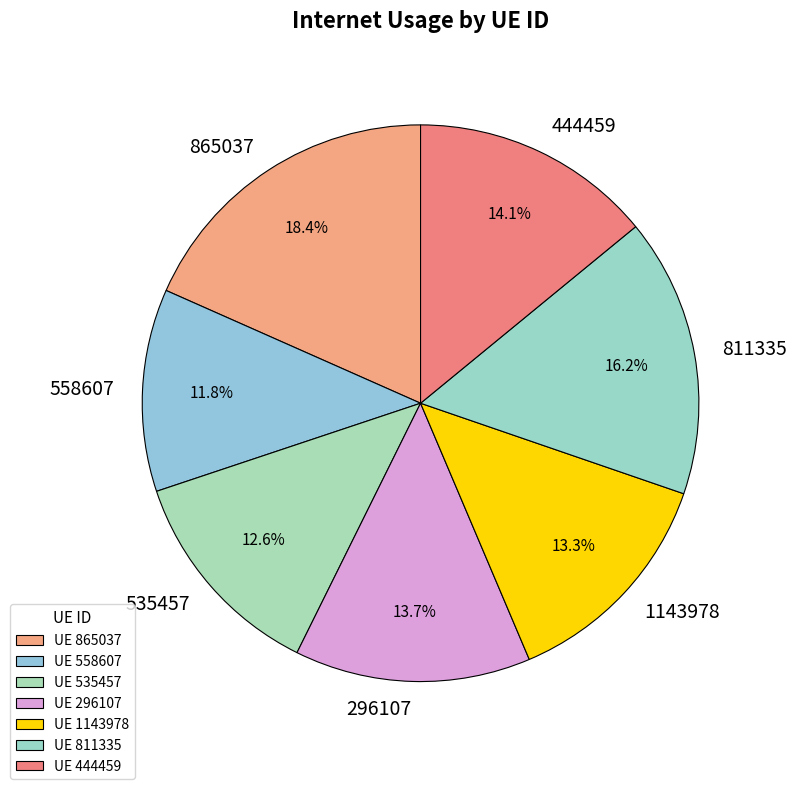

True or false: 811335 accounts for 22% of the total.

False